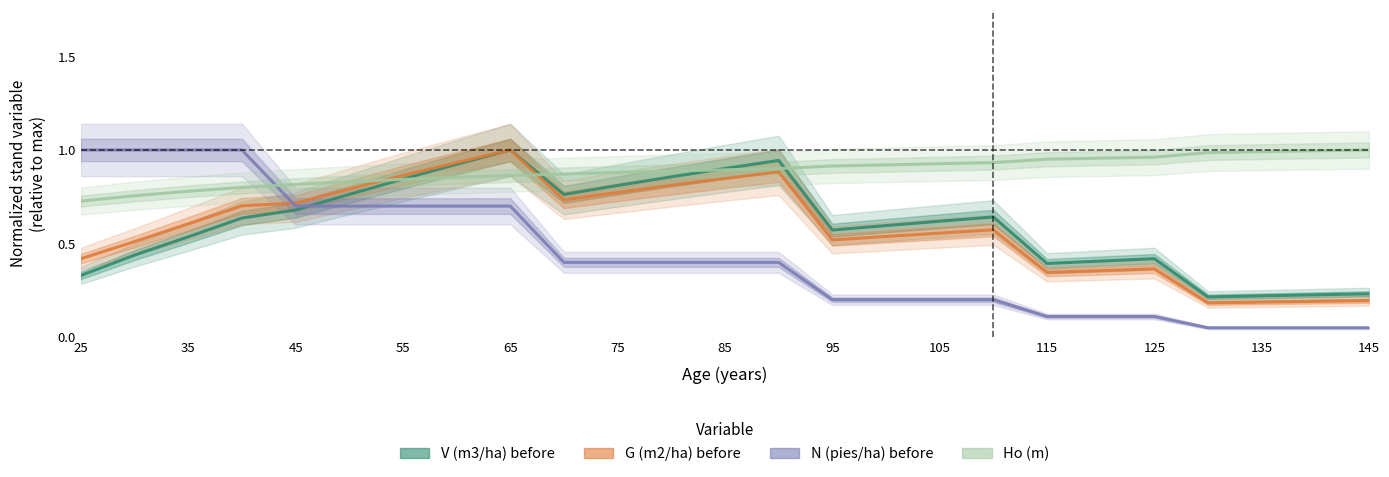

What are all the series names shown in the legend?

V (m3/ha) before, G (m2/ha) before, N (pies/ha) before, Ho (m)